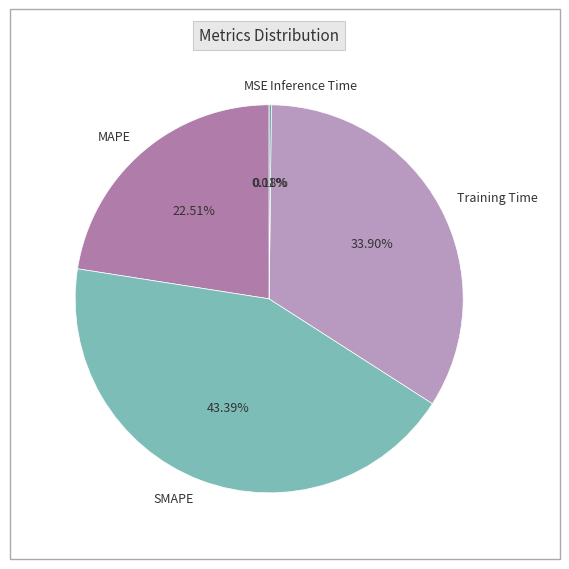

What is the largest slice in the pie chart?

SMAPE